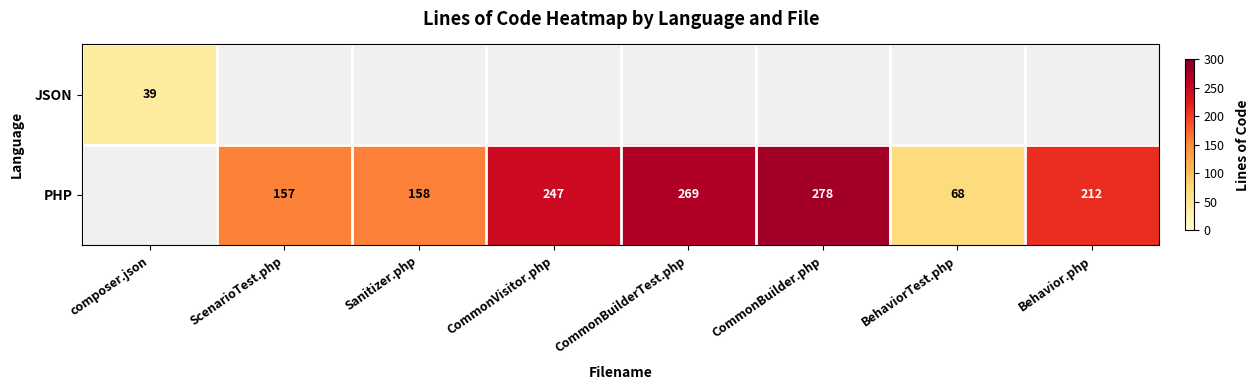

The PHP series shows 82 at ScenarioTest.php. True or false?

False